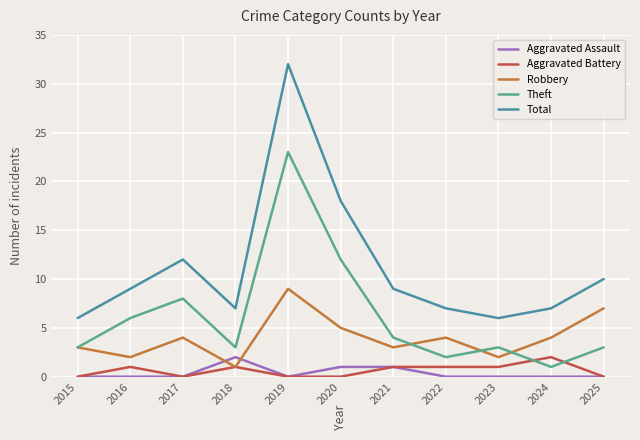

How many categories are shown in the chart?

11